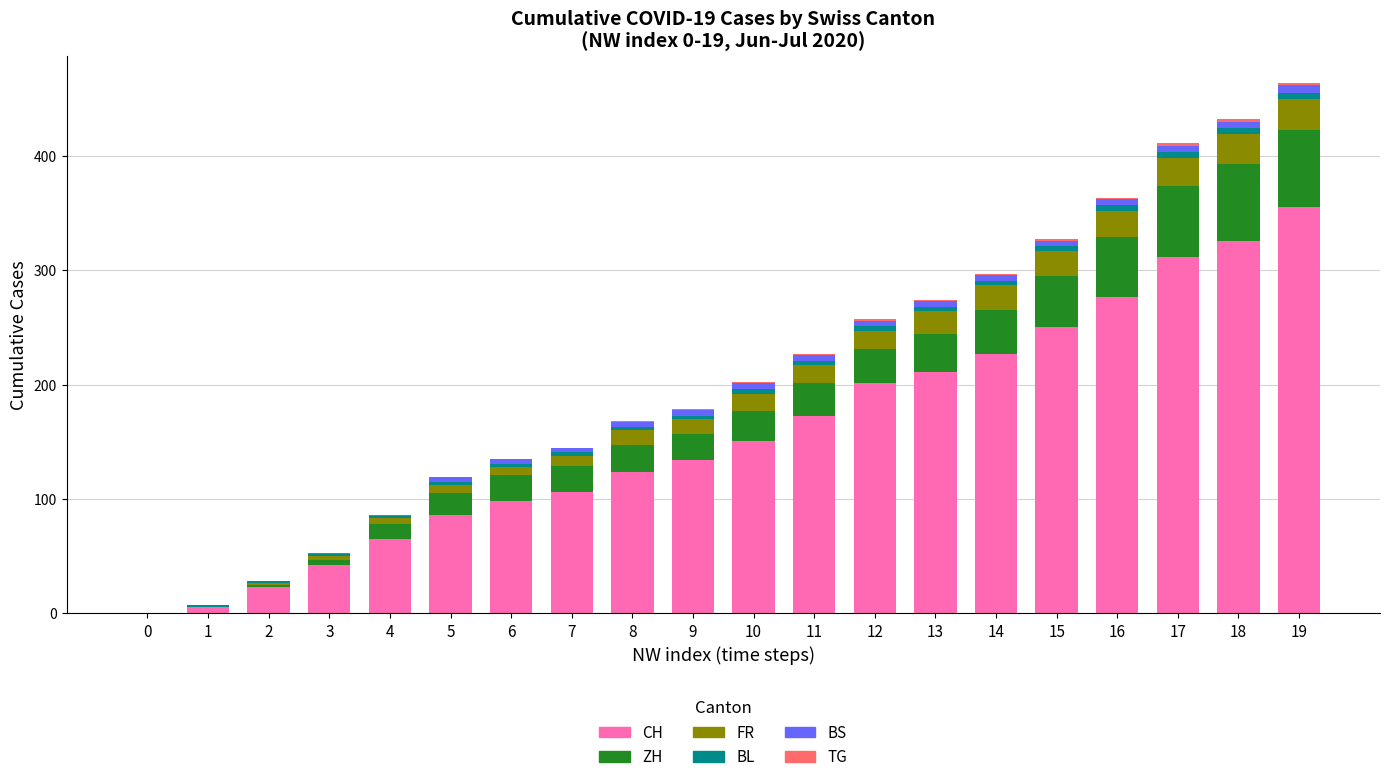

What is the maximum value for CH?

355